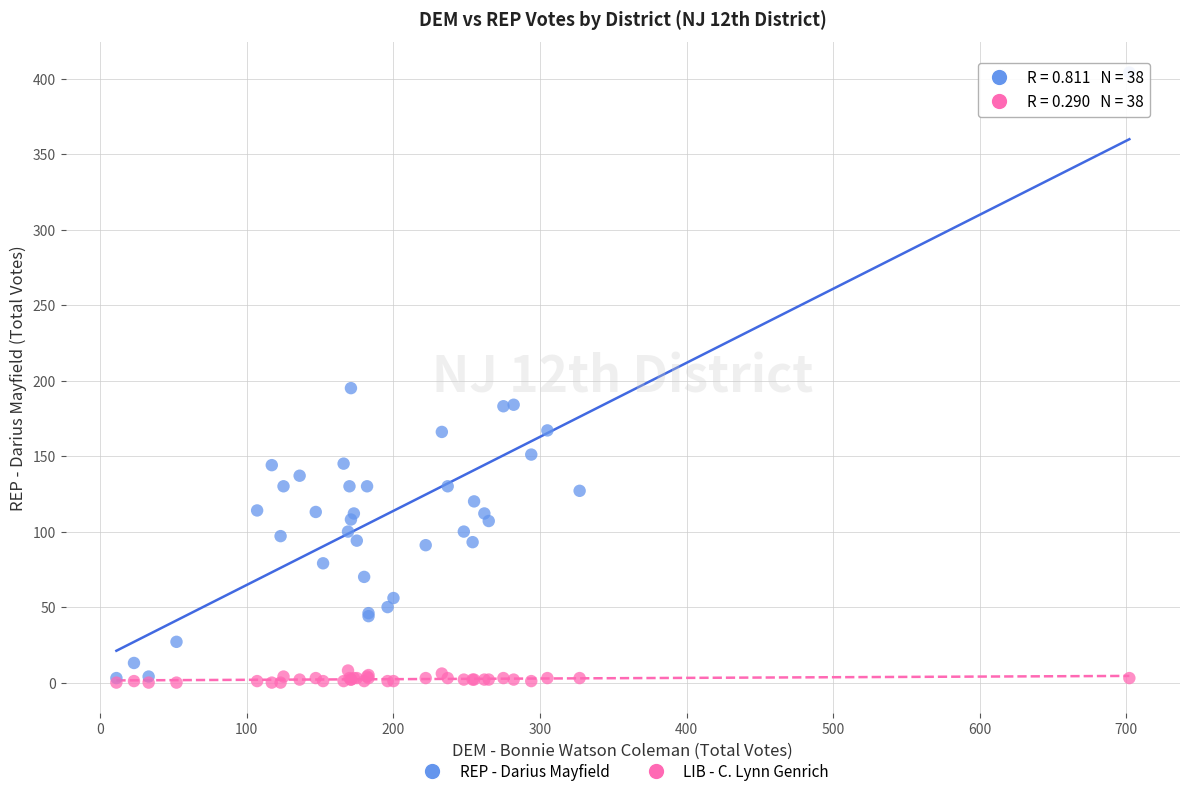

Which series has the widest spread of Y values?

REP - Darius Mayfield